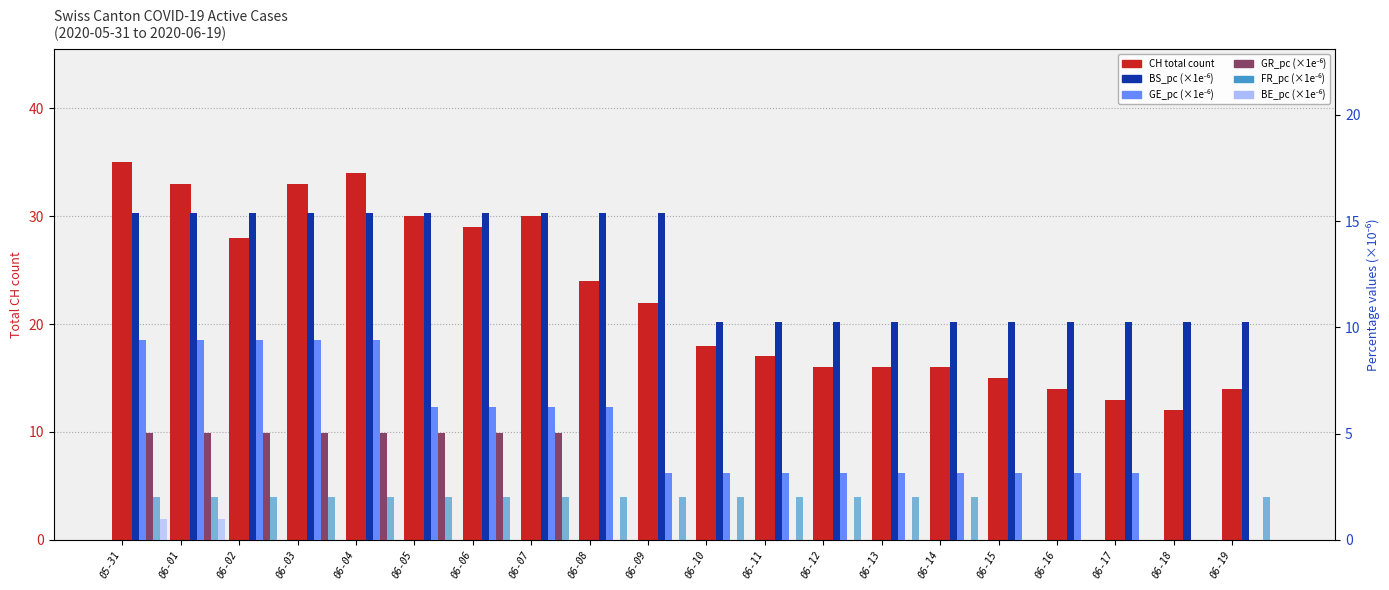

What is the lowest value of the BS_pc (×1e6) series?

10.3